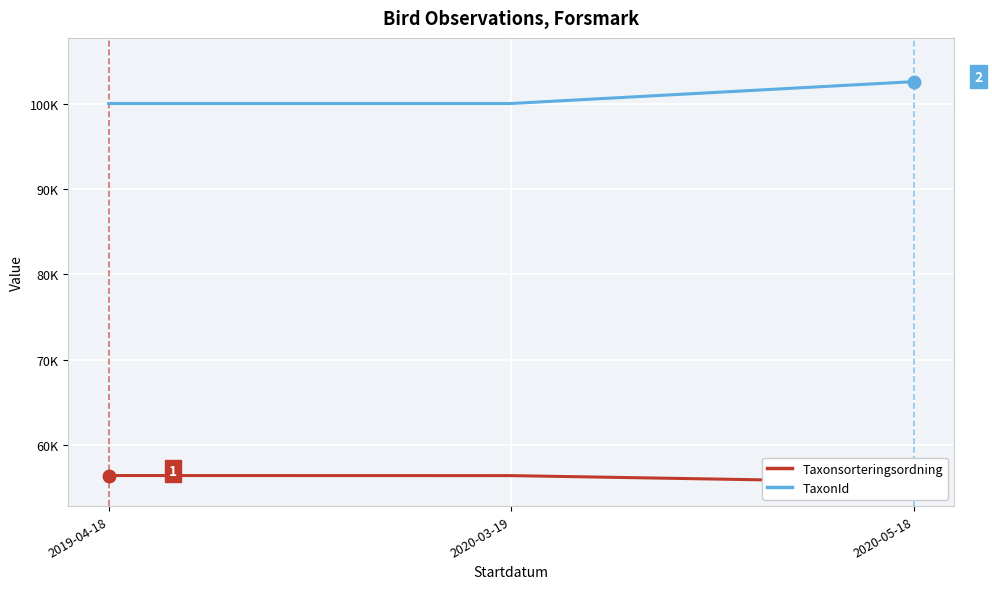

The Taxonsorteringsordning series shows 56411 at 2019-04-18. True or false?

True